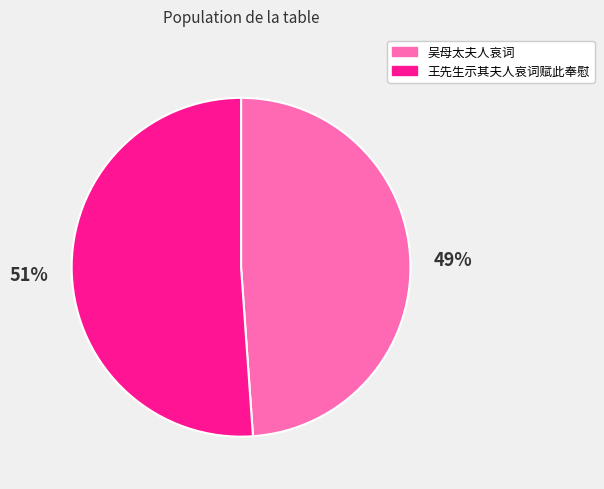

Which slice is the smallest?

吴母太夫人哀词